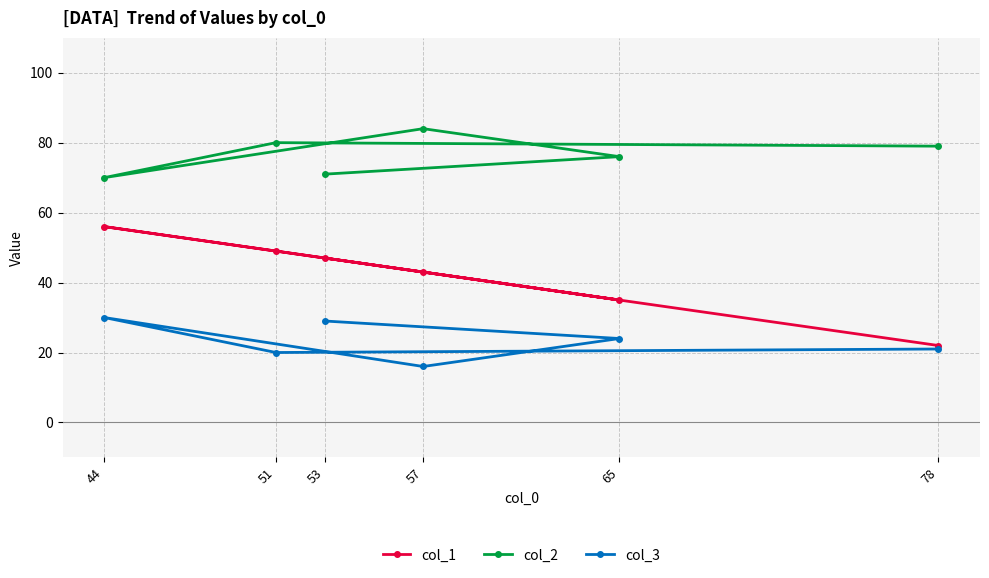

What is the difference between the second highest and second lowest values in the col_3 series?

9